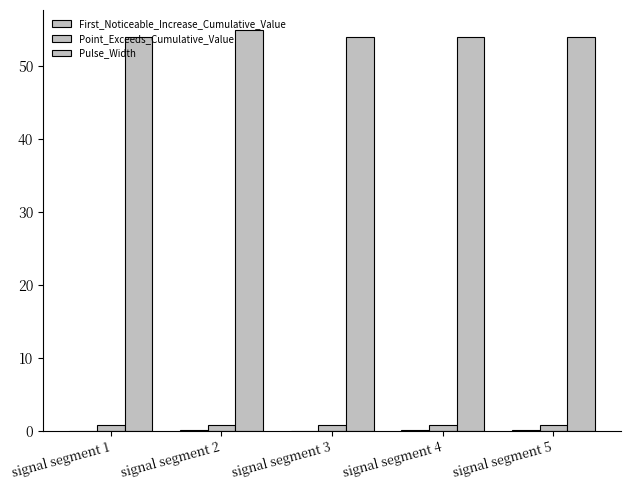

What is the difference between the Pulse_Width values at signal segment 2 and signal segment 3?

1.0